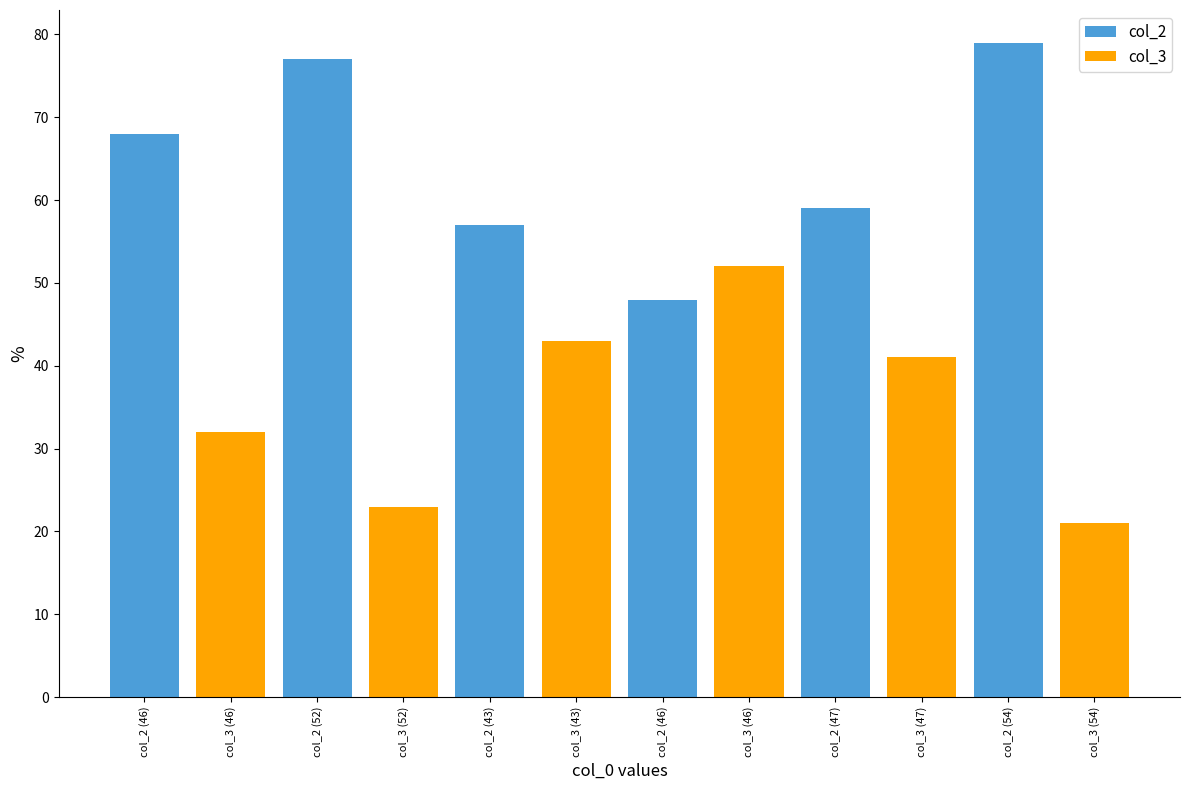

Does the chart contain stacked bars?

No